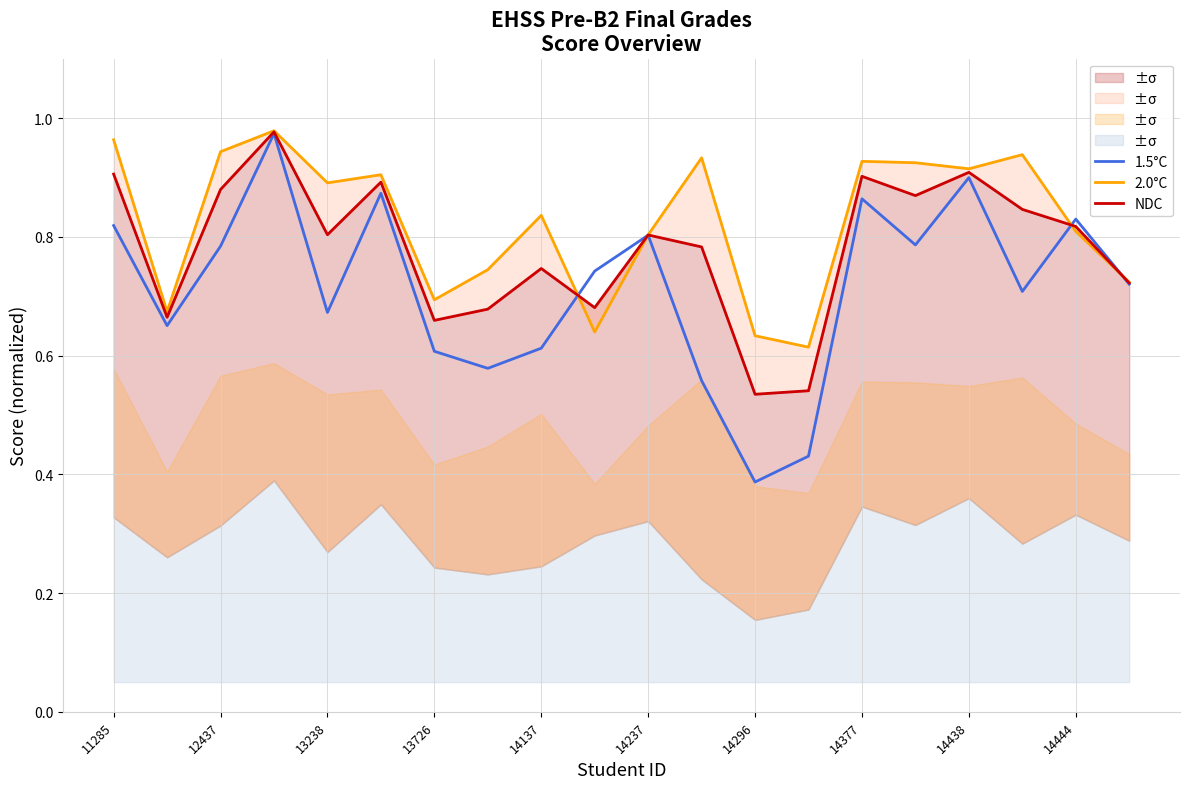

At how many categories does at least one series exceed 0?

20